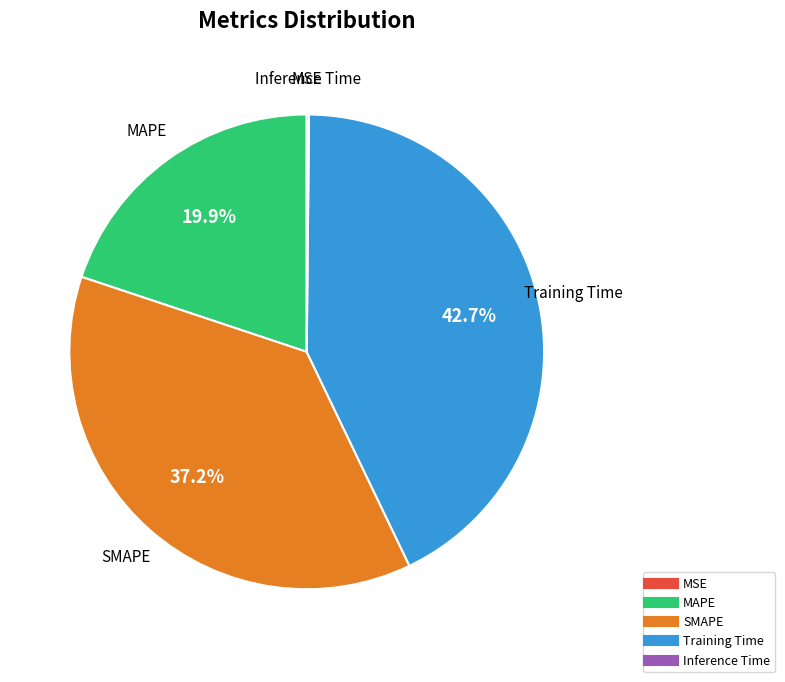

Is there a majority slice in this chart?

No